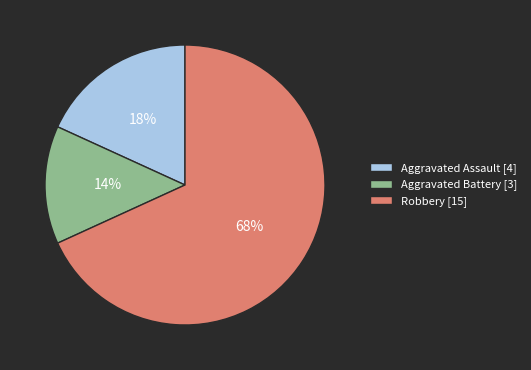

Between Aggravated Assault [4] and Aggravated Battery [3], which is larger?

Aggravated Assault [4]